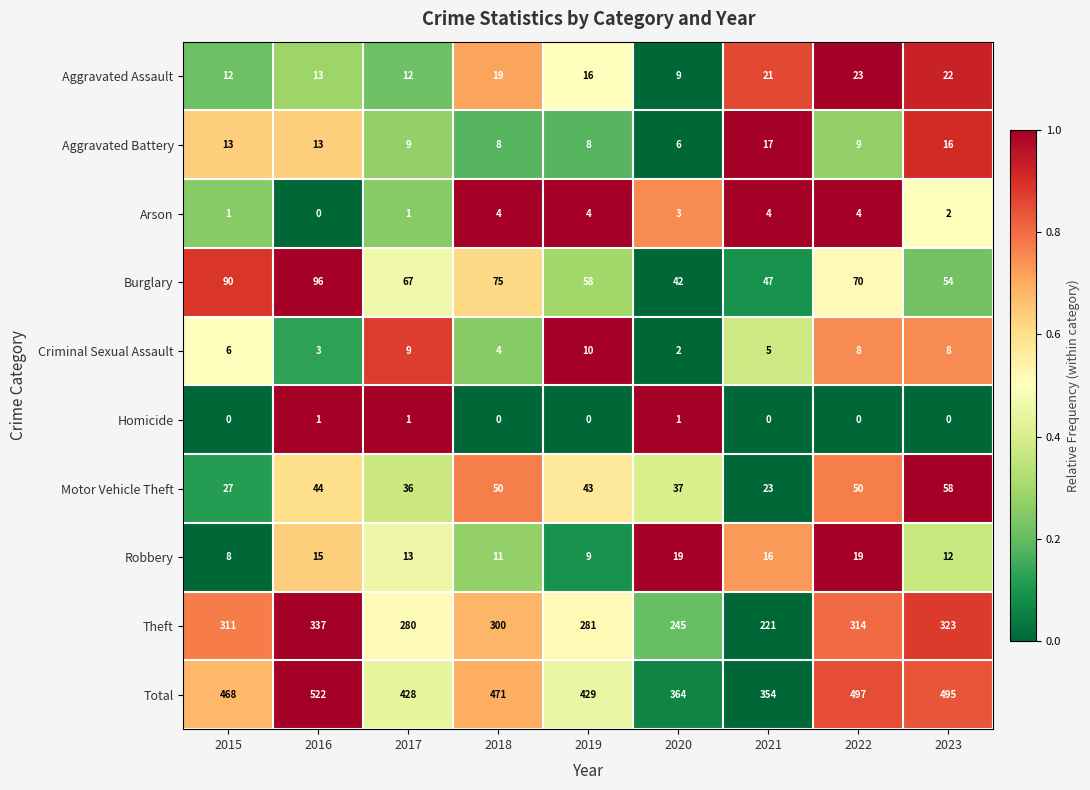

Which series changed the most between 2021 and 2022?

Total